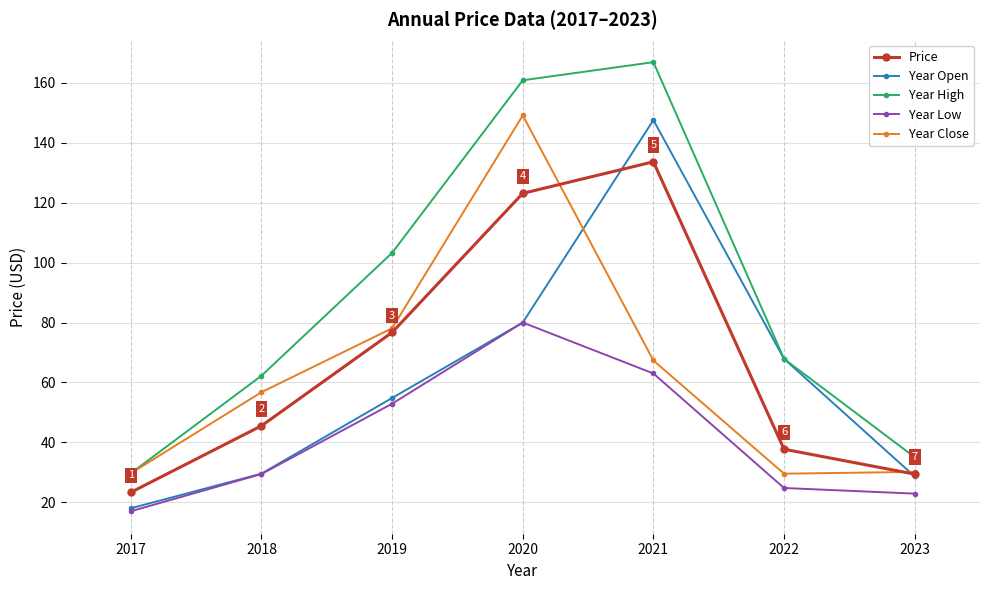

What is the lowest value of the Year Open series?

18.1